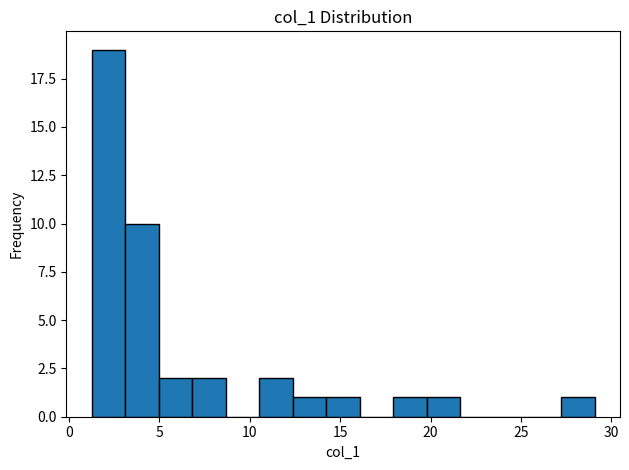

Read against the x-axis, roughly where is the centre of the tallest bar?

2.0